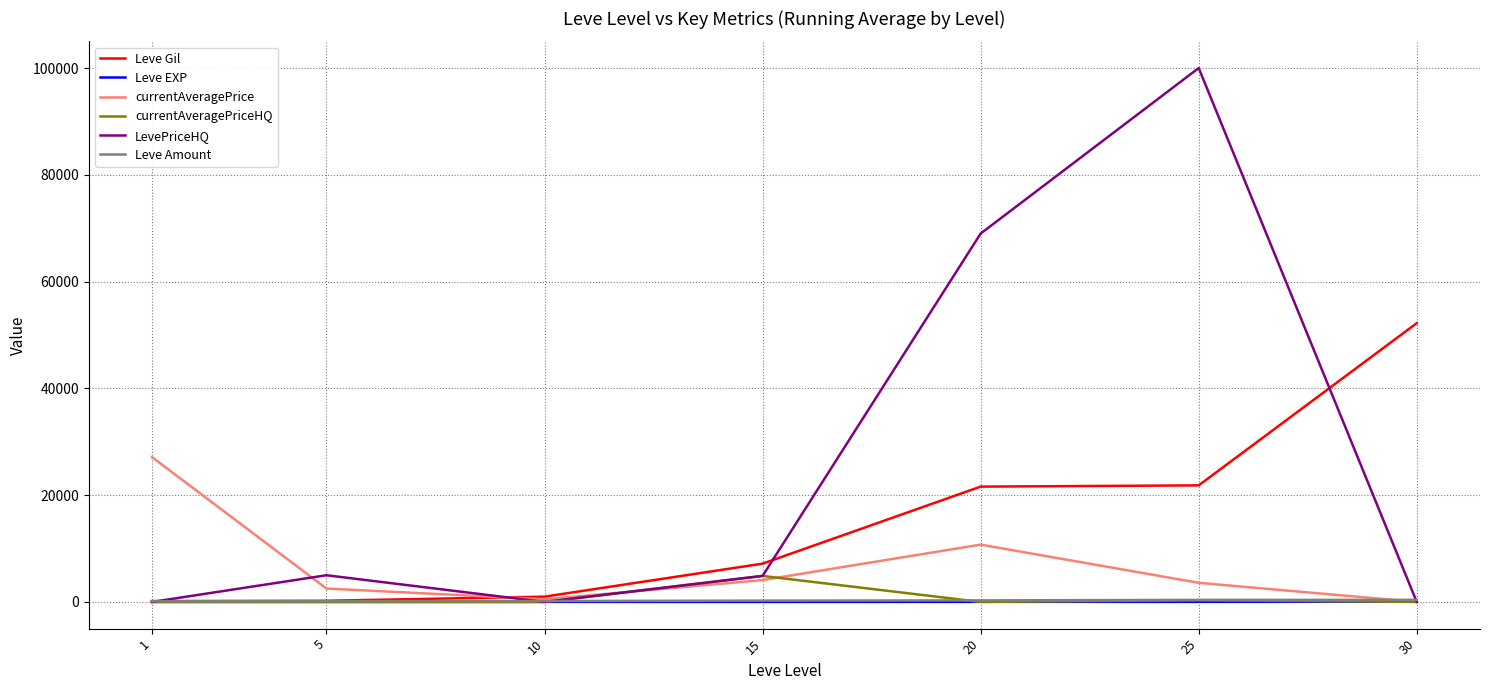

How many lines are shown in the chart?

6